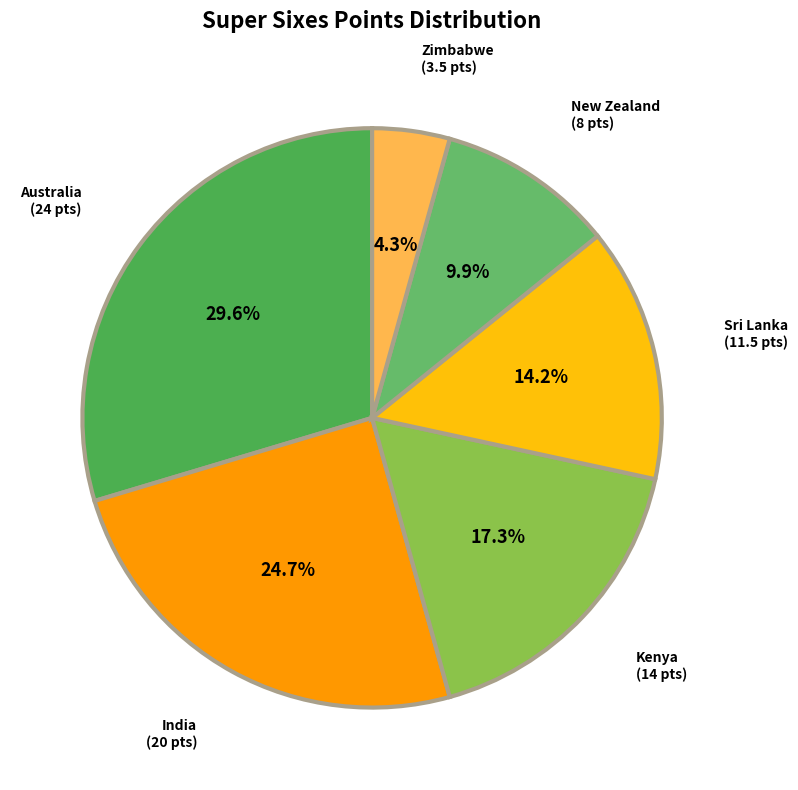

Which slice is the smallest?

Zimbabwe